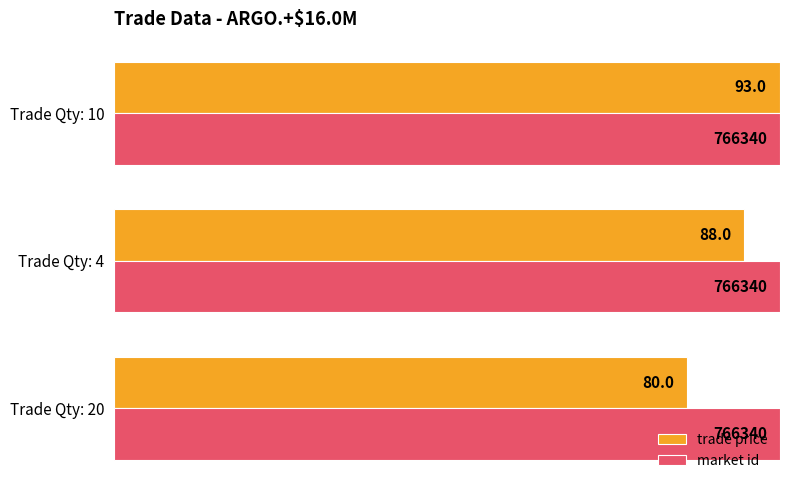

What are all the series names shown in the legend?

trade price, market id